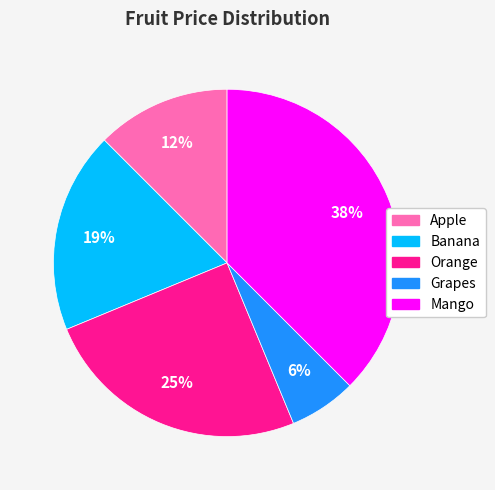

Which has a higher value, Mango or Grapes?

Mango